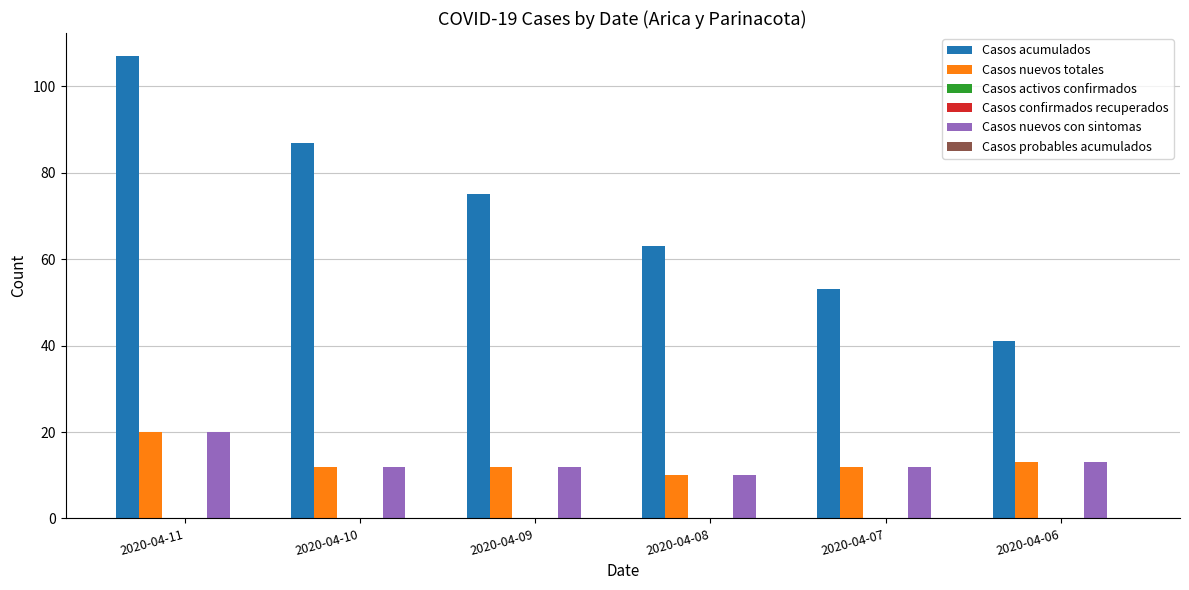

What is the approximate value of Casos nuevos con sintomas at 2020-04-09?

12